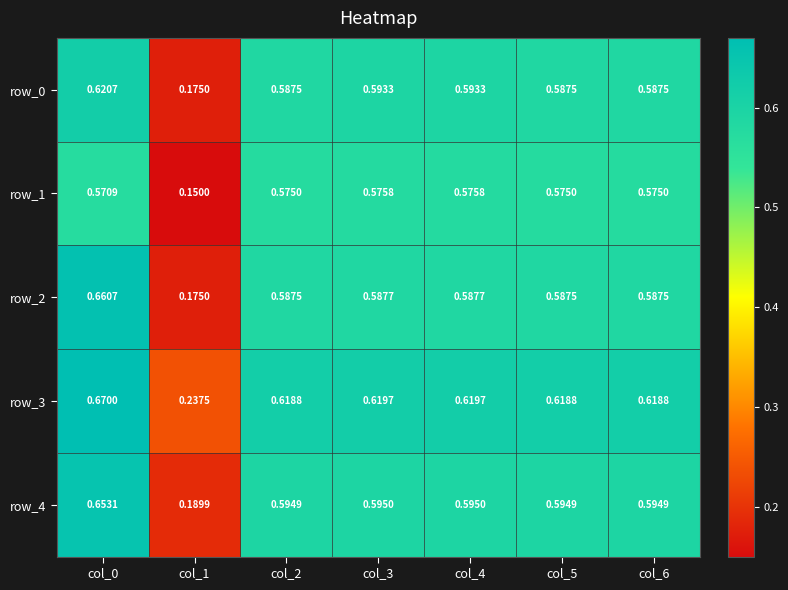

At how many categories does at least one series exceed 0?

7